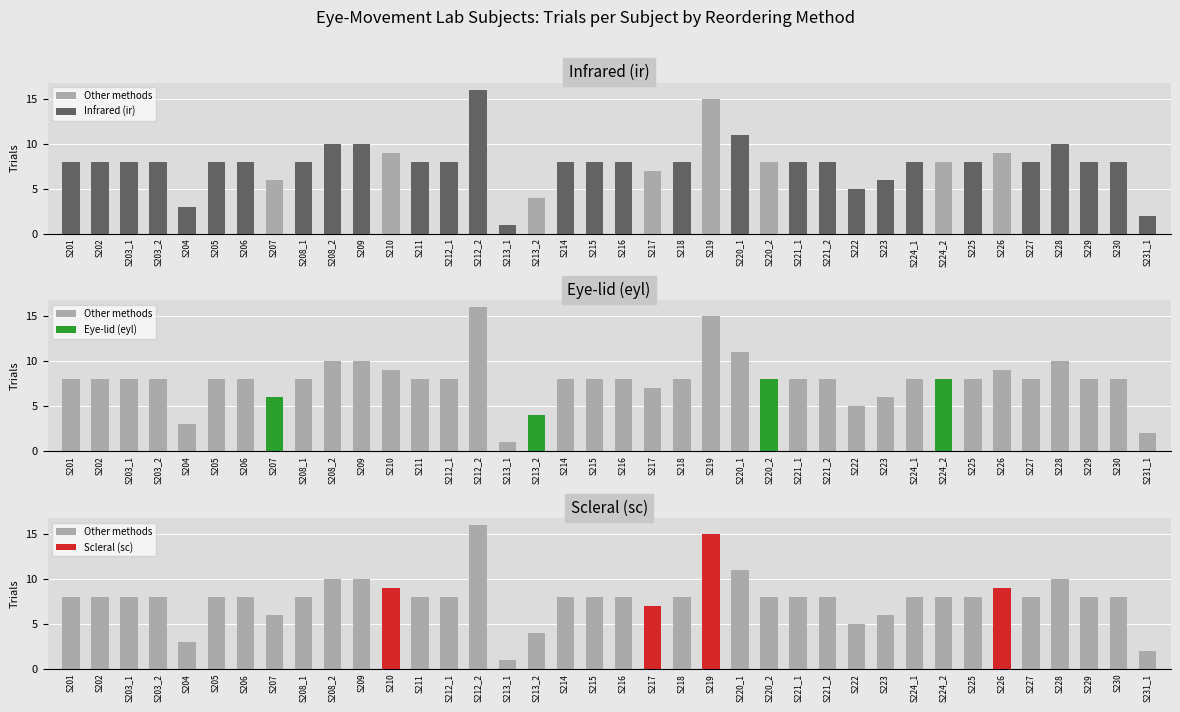

What is the spread (max minus min) of values at S213_1?

1